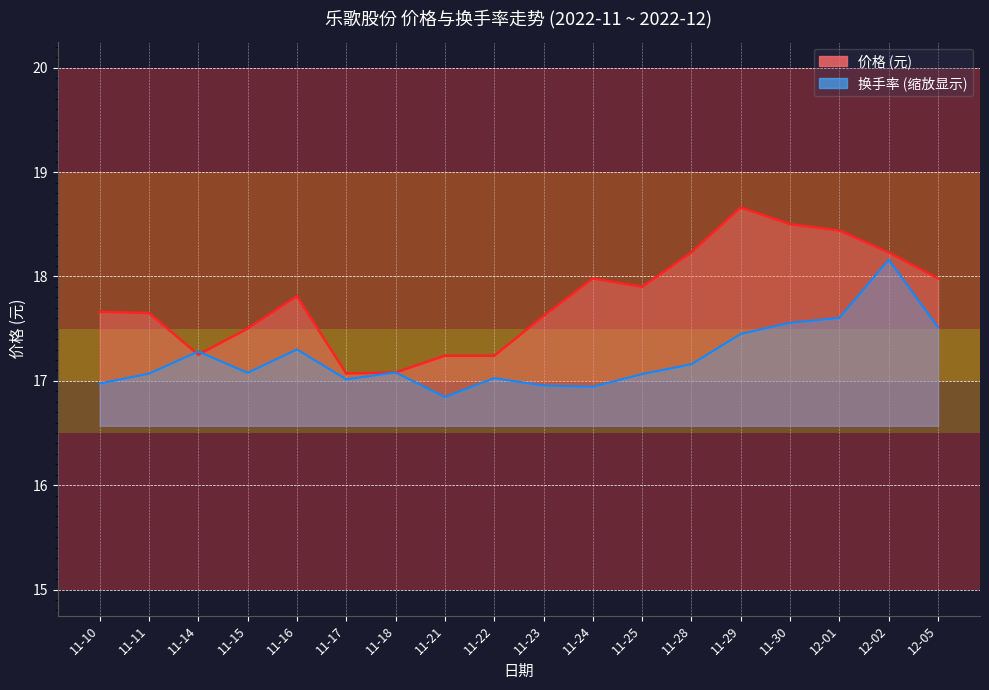

True or false: 涨跌幅% has more than 2 points higher than both neighbors.

True